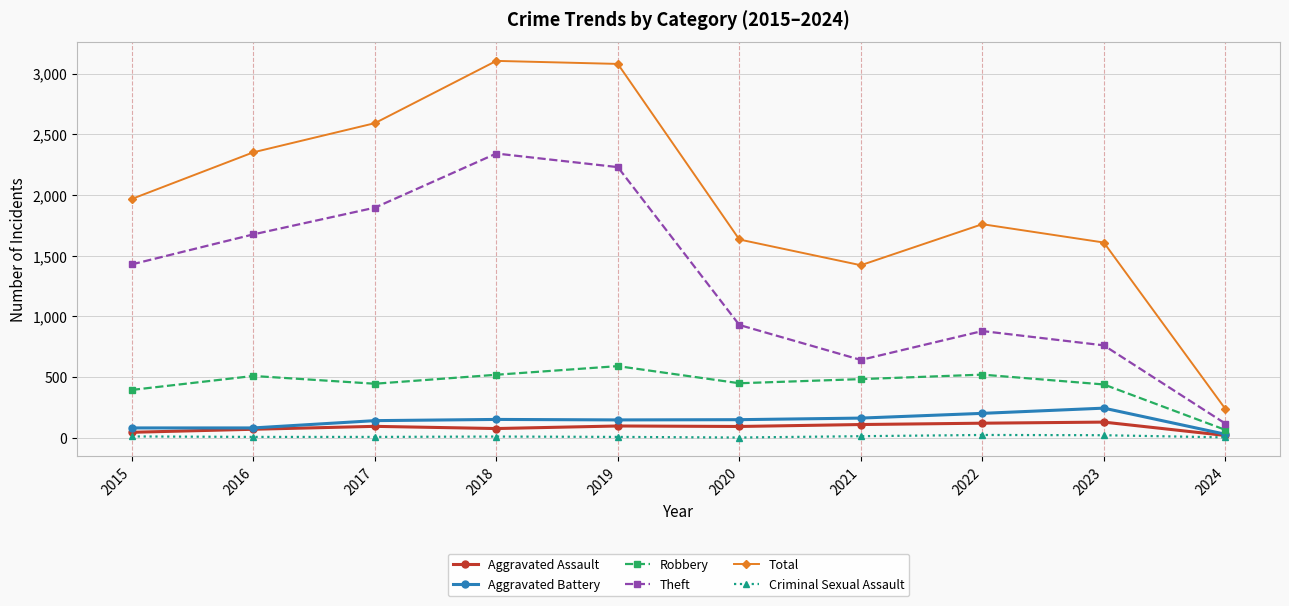

What are all the series names shown in the legend?

Aggravated Assault, Aggravated Battery, Robbery, Theft, Total, Criminal Sexual Assault